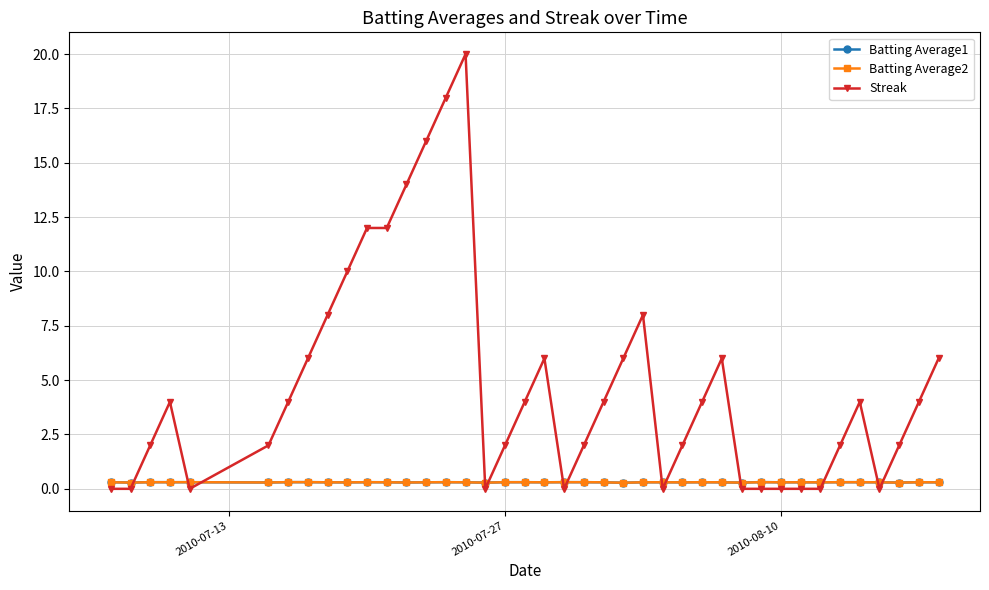

True or false: Batting Average1 has more than 0 interior local peaks.

True